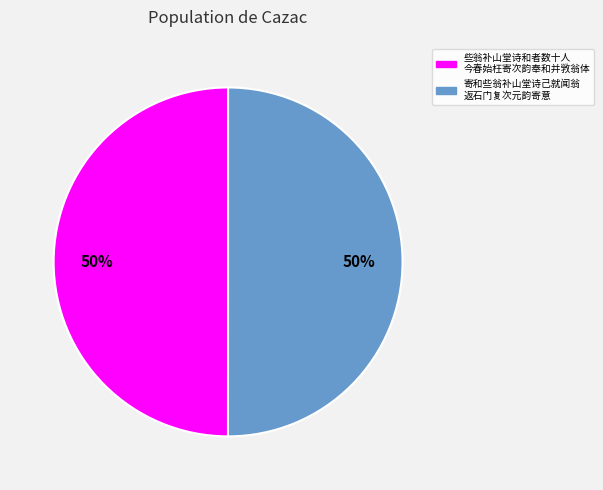

How many segments does this pie chart have?

2